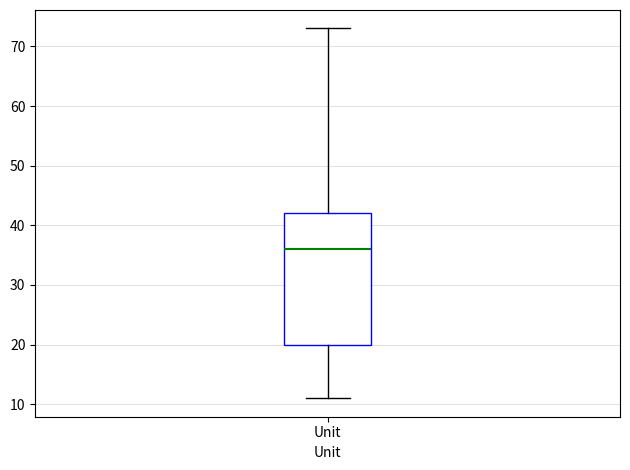

Transcribe this box plot: give where the median line is, the range the box spans, and where the two whiskers end, as read against the y-axis. The values are not printed on the chart, so give them approximately, as read against the axis.

median 36, box 20 to 42, whiskers 11 to 73